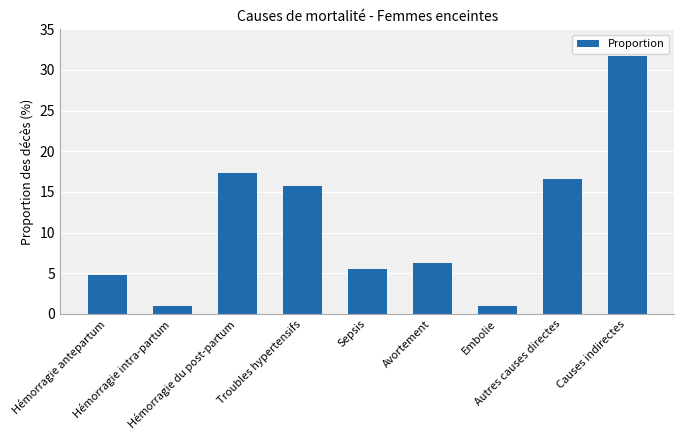

Between Troubles hypertensifs and Autres causes directes, which is larger?

Autres causes directes